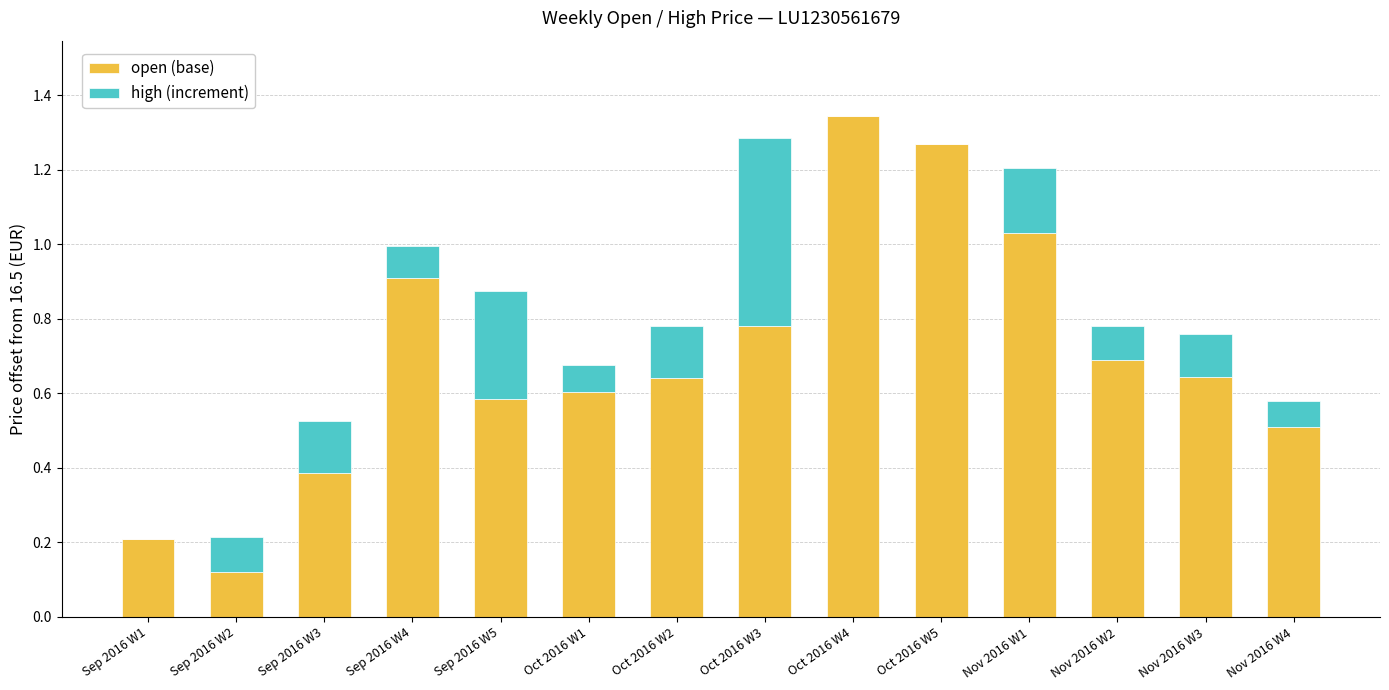

What is the total value across all series at Sep 2016 W3?

0.5